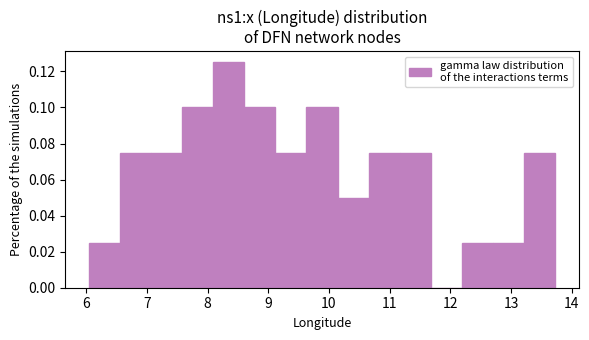

How tall is the bar that spans 9.6 to 10.1 on the x-axis? Neither the bar edges nor the heights are printed on the chart, so give them approximately, as read against the axes.

0.100